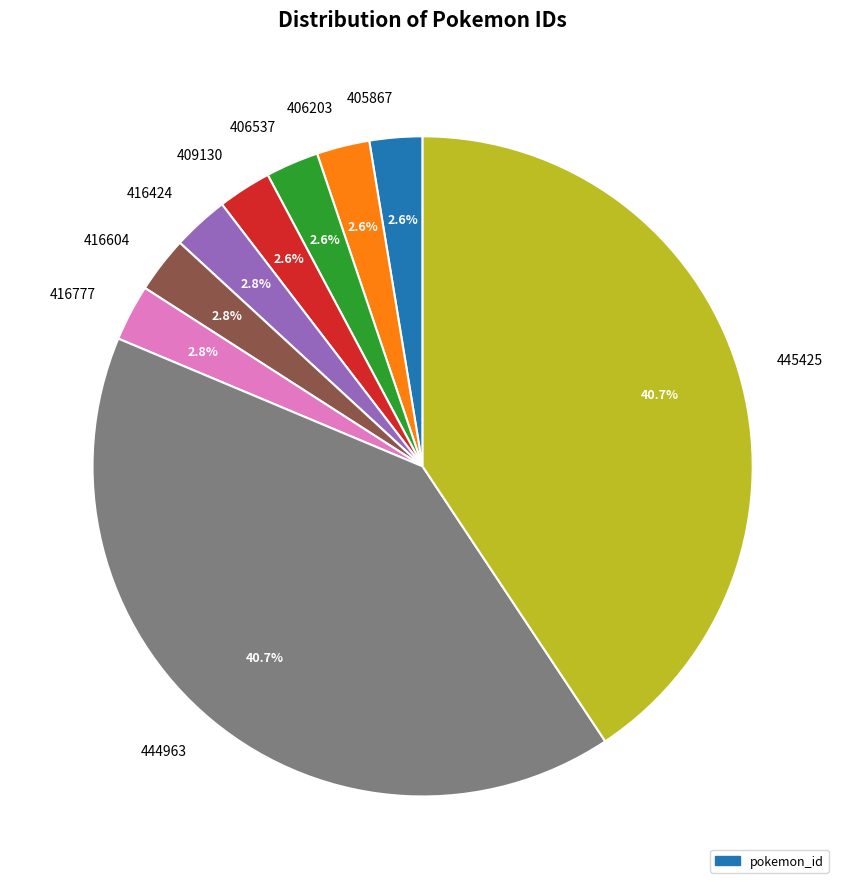

To the nearest percent, what is the combined percentage of 444963 and 406203?

43%